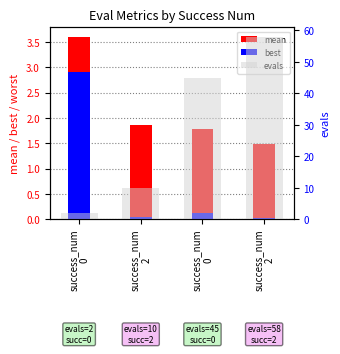

What is the label of the 4th bar from the left?

success_num
2